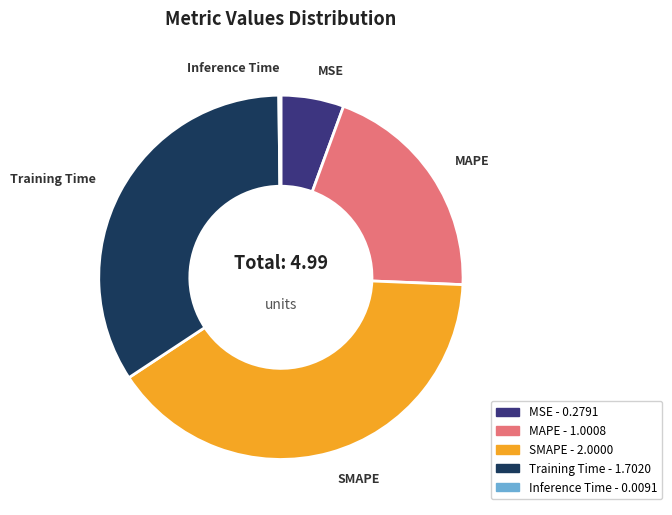

What is the largest slice in the pie chart?

SMAPE